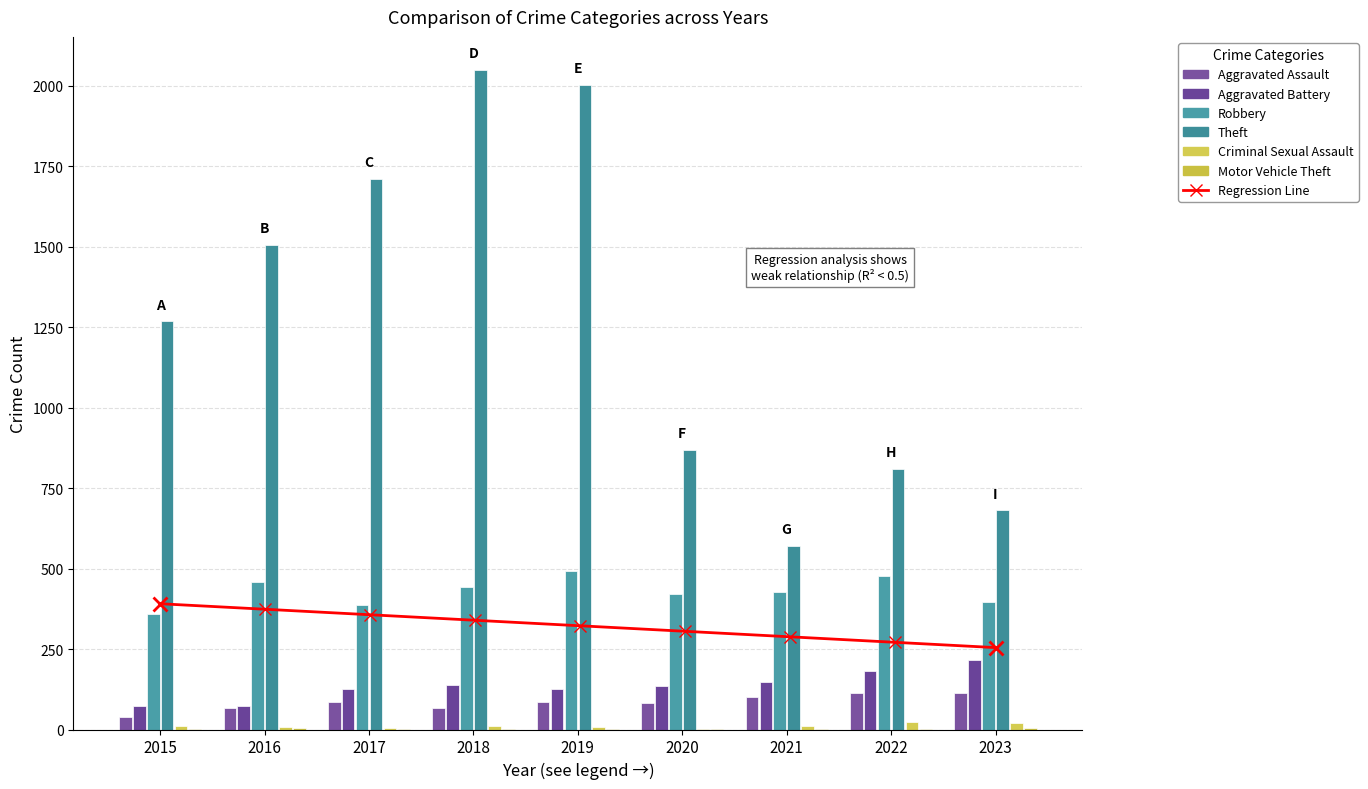

Reading left to right, transcribe all the data shown in this chart.

Aggravated Assault: 2015=38	2016=68	2017=87	2018=68	2019=84	2020=83	2021=102	2022=112	2023=113
Aggravated Battery: 2015=74	2016=74	2017=127	2018=137	2019=127	2020=135	2021=147	2022=183	2023=215
Robbery: 2015=360	2016=457	2017=387	2018=443	2019=493	2020=421	2021=427	2022=477	2023=396
Theft: 2015=1269	2016=1506	2017=1711	2018=2050	2019=2004	2020=870	2021=570	2022=811	2023=681
Criminal Sexual Assault: 2015=11	2016=8	2017=5	2018=11	2019=7	2020=3	2021=11	2022=22	2023=20
Motor Vehicle Theft: 2015=1	2016=4	2017=2	2018=1	2019=1	2020=2	2021=2	2022=2	2023=6